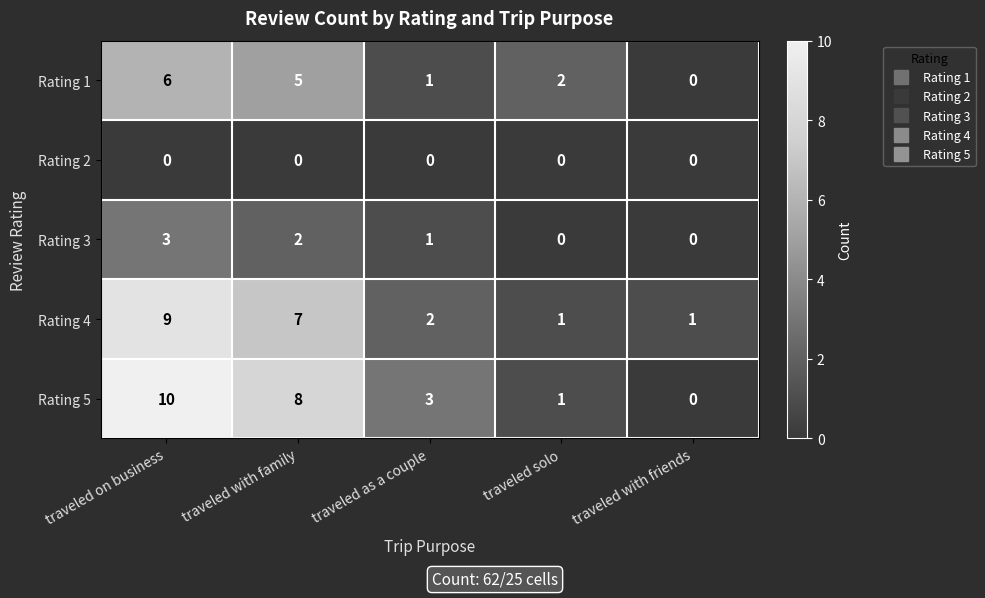

Is it true that Rating 5 equals 10 at traveled on business?

True